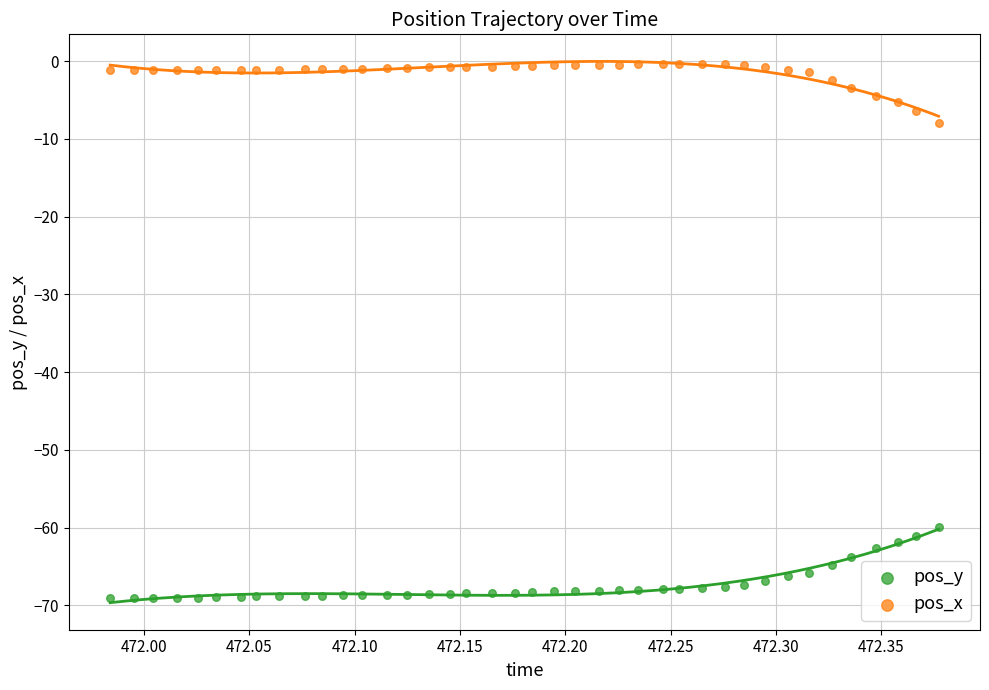

Which series contains the lowest Y value?

pos_y